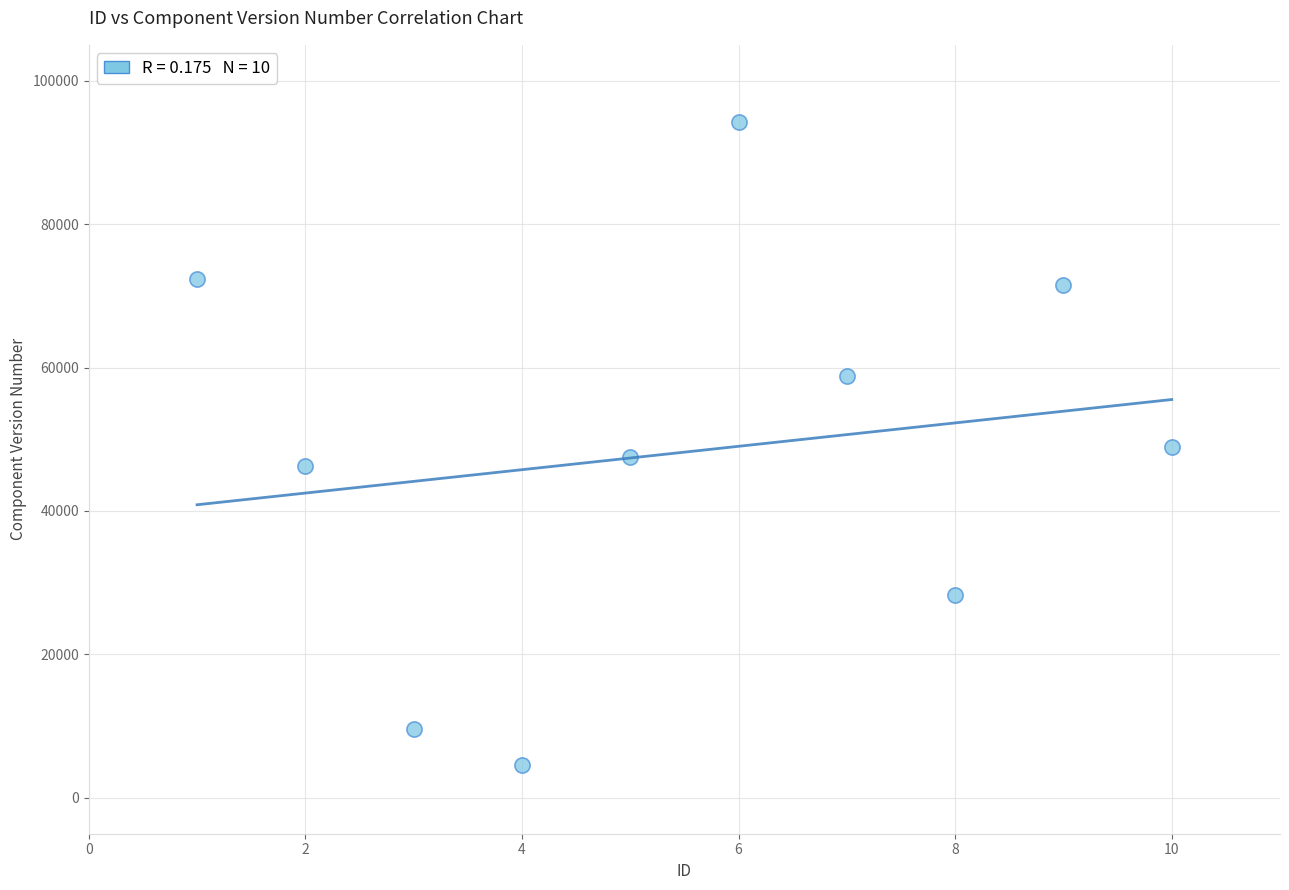

What is the average X value?

6